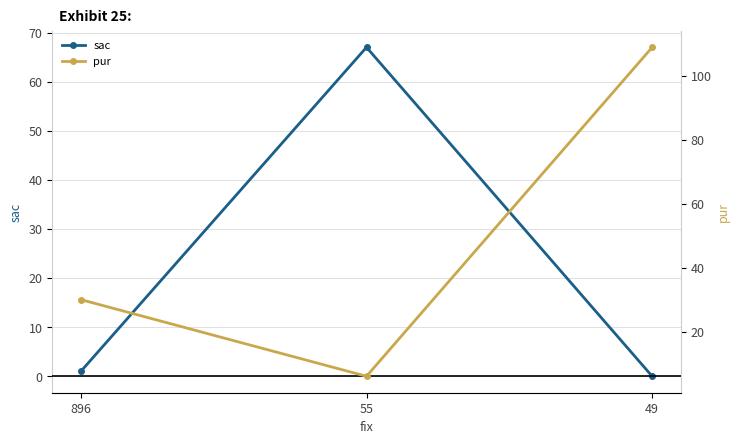

What is the difference between the maximum and minimum values in the pur series?

103